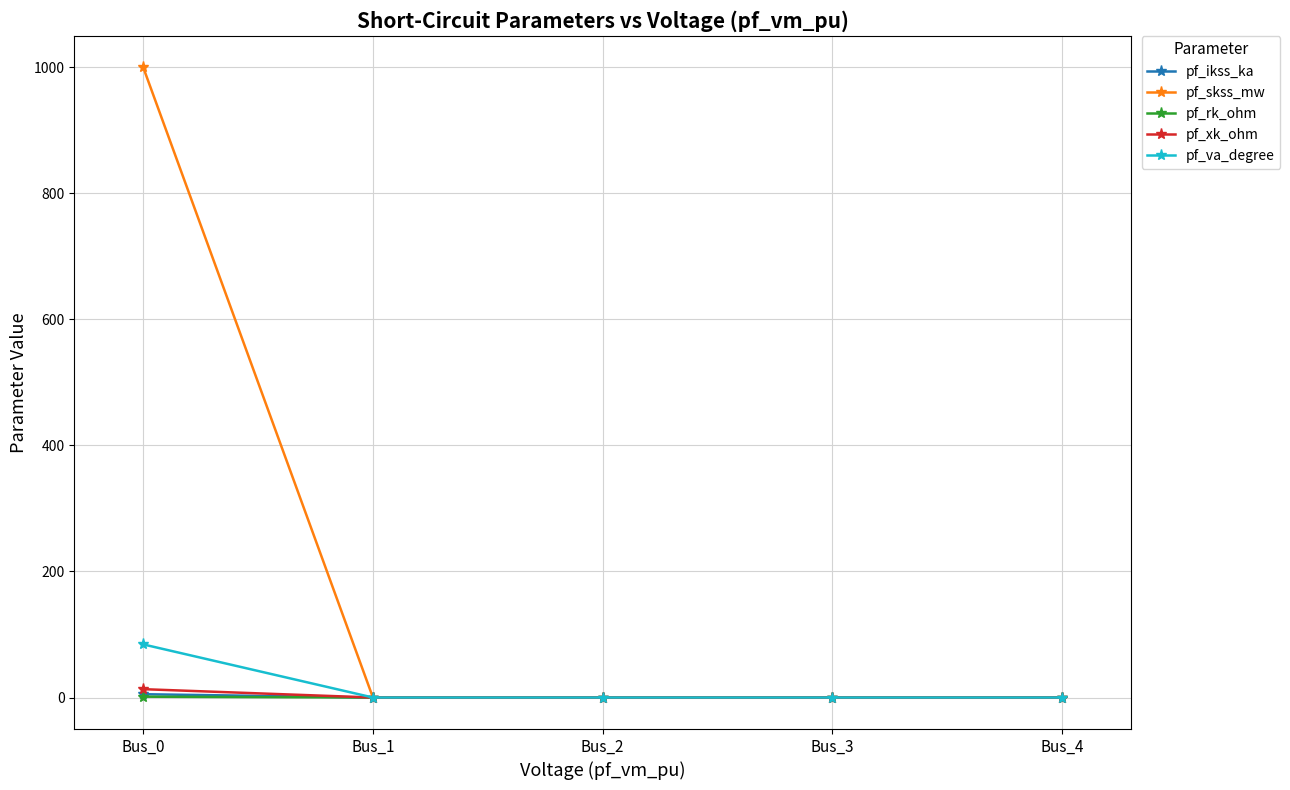

Which series has the largest range (max minus min)?

pf_skss_mw